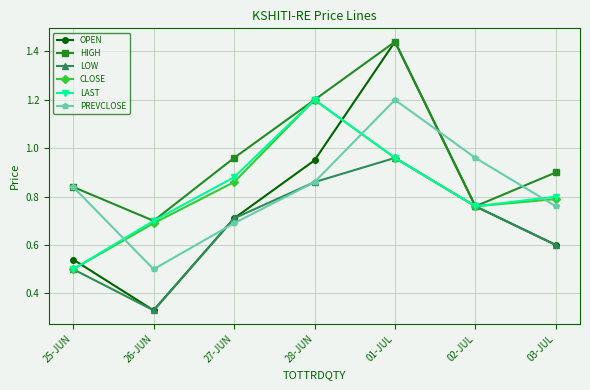

True or false: CLOSE and PREVCLOSE intersect in this chart.

True